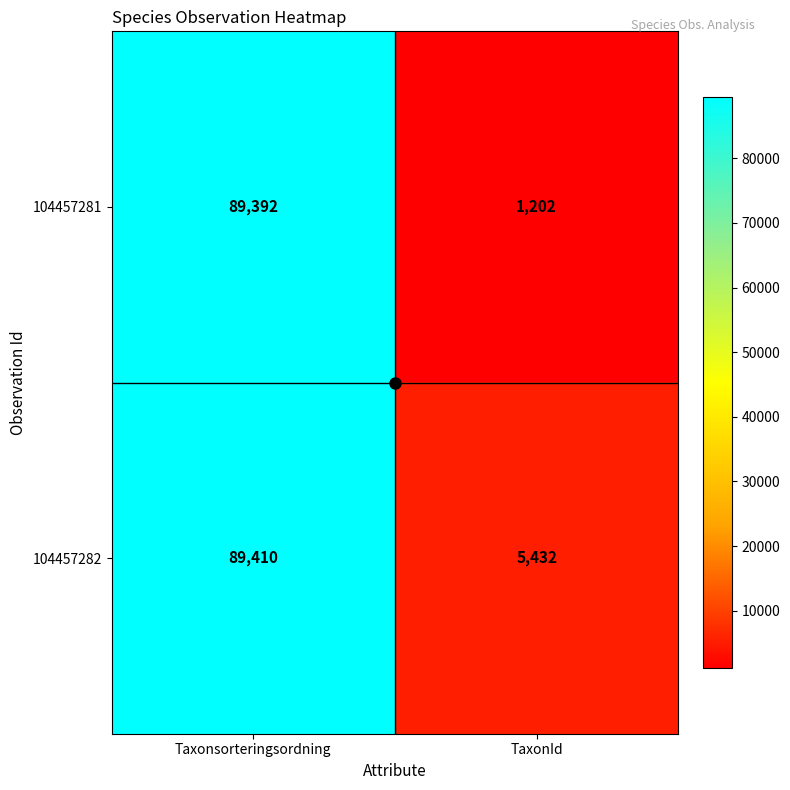

What is the difference between the highest and lowest values at Taxonsorteringsordning?

18